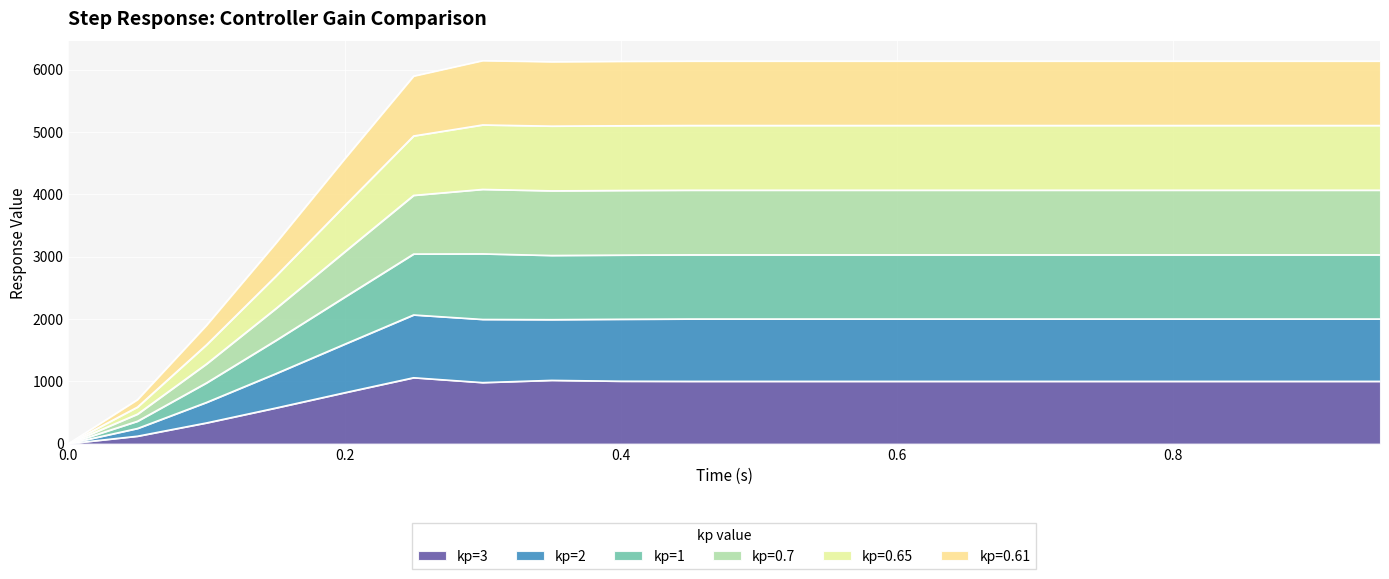

Where is the first local maximum for kp=0.7?

0.3